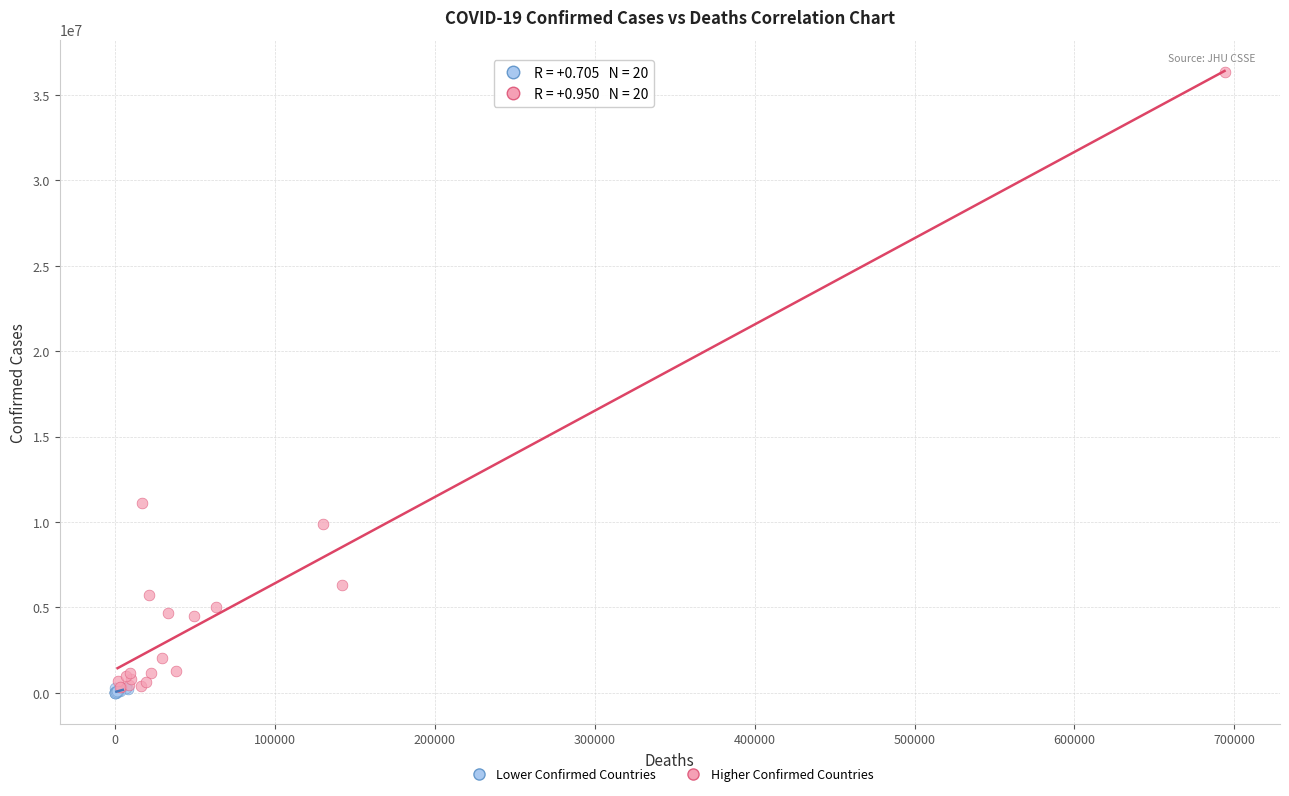

Which series contains the highest Y value?

Higher Confirmed Countries